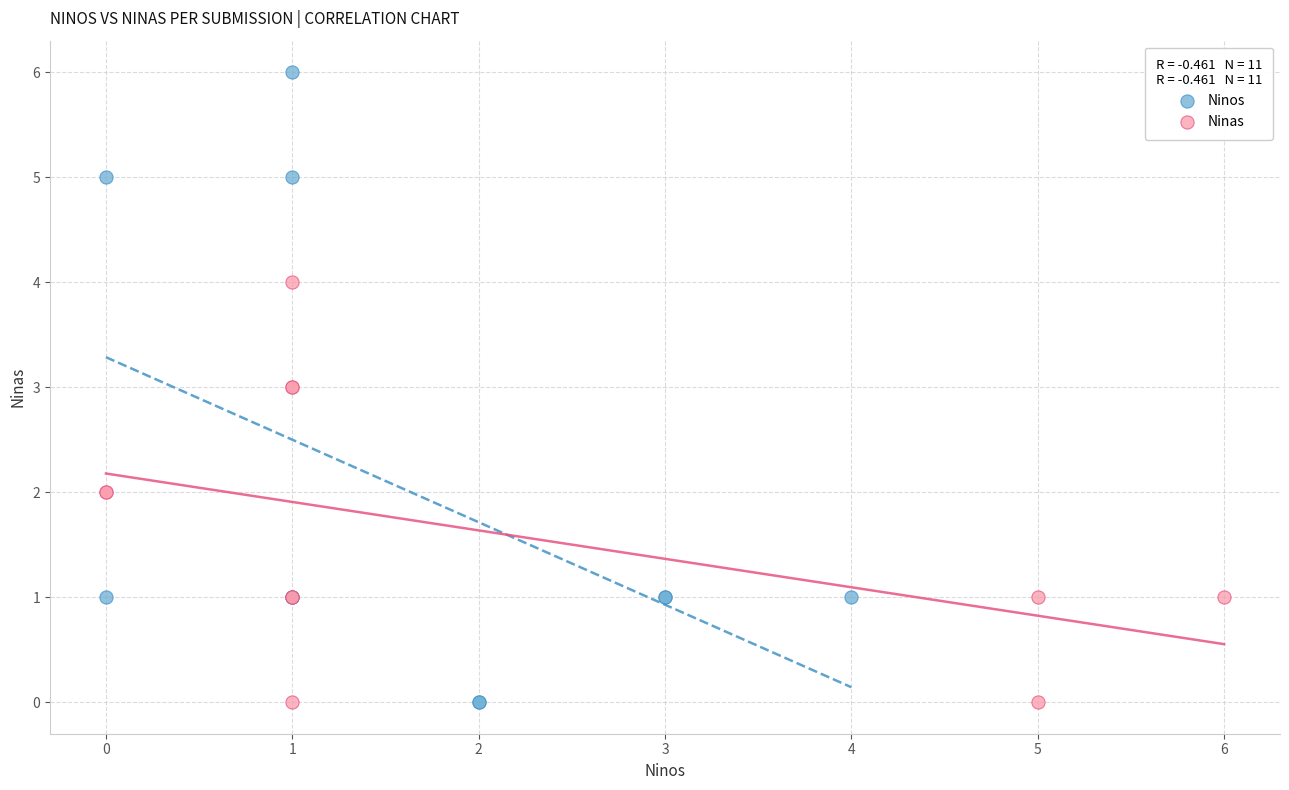

Which series contains the highest Y value?

Ninos